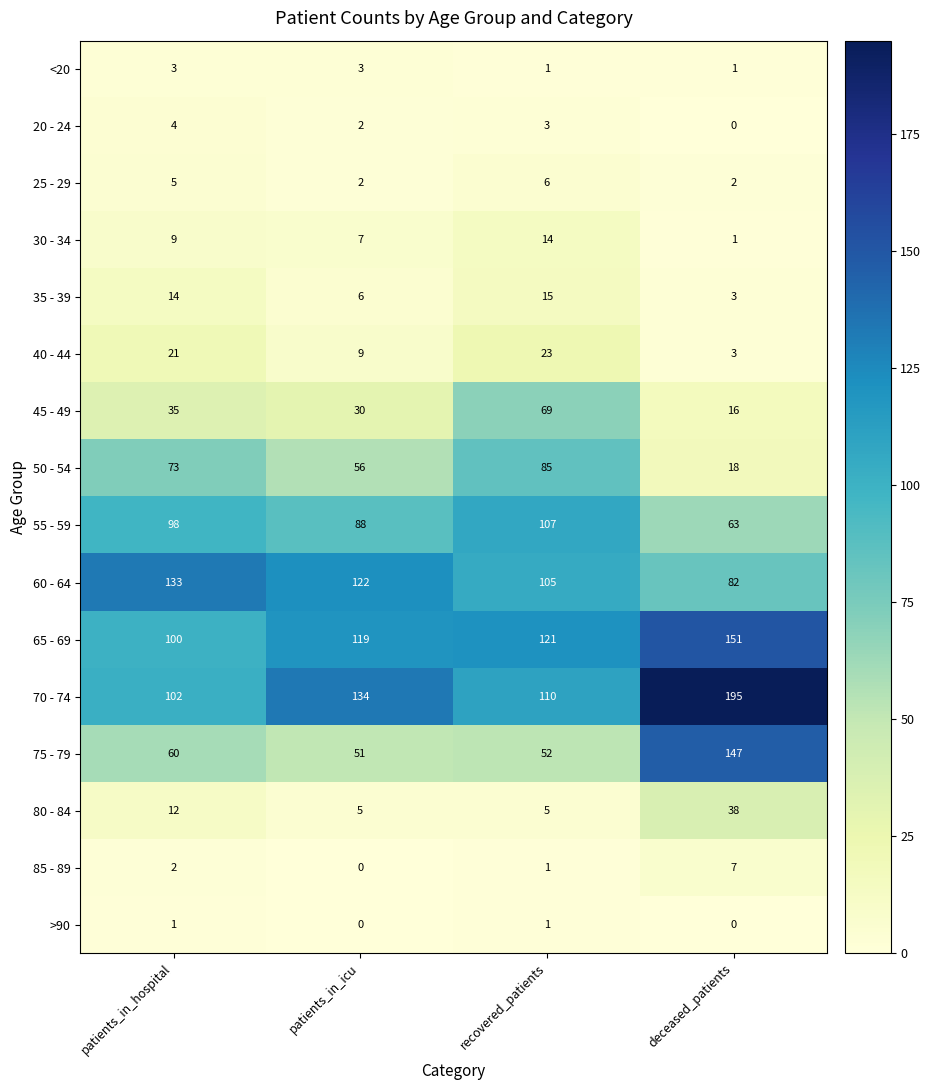

List the series in order of their peak value, highest first.

70 - 74, 65 - 69, 75 - 79, 60 - 64, 55 - 59, 50 - 54, 45 - 49, 80 - 84, 40 - 44, 35 - 39, 30 - 34, 85 - 89, 25 - 29, 20 - 24, <20, >90